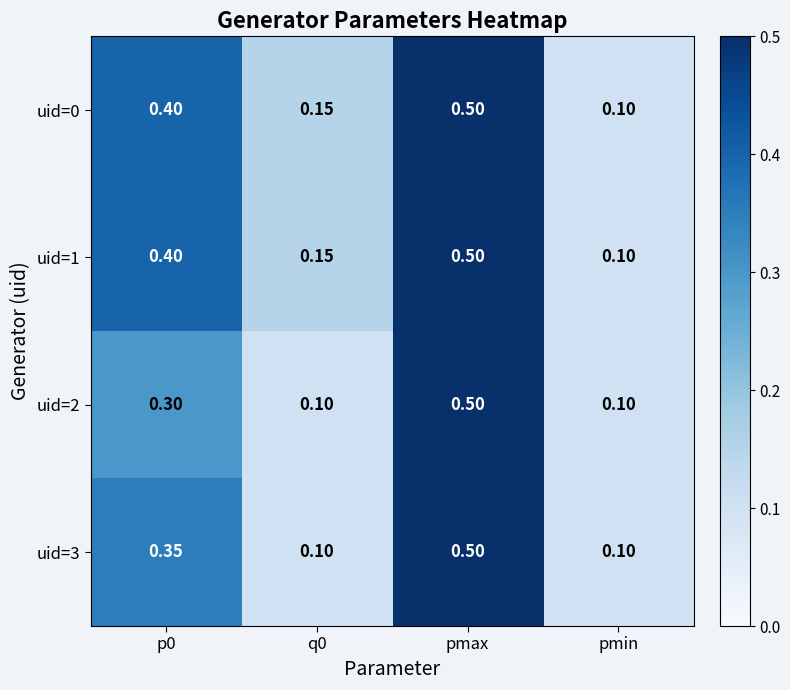

Which category has the highest value in the uid=2 series?

pmax